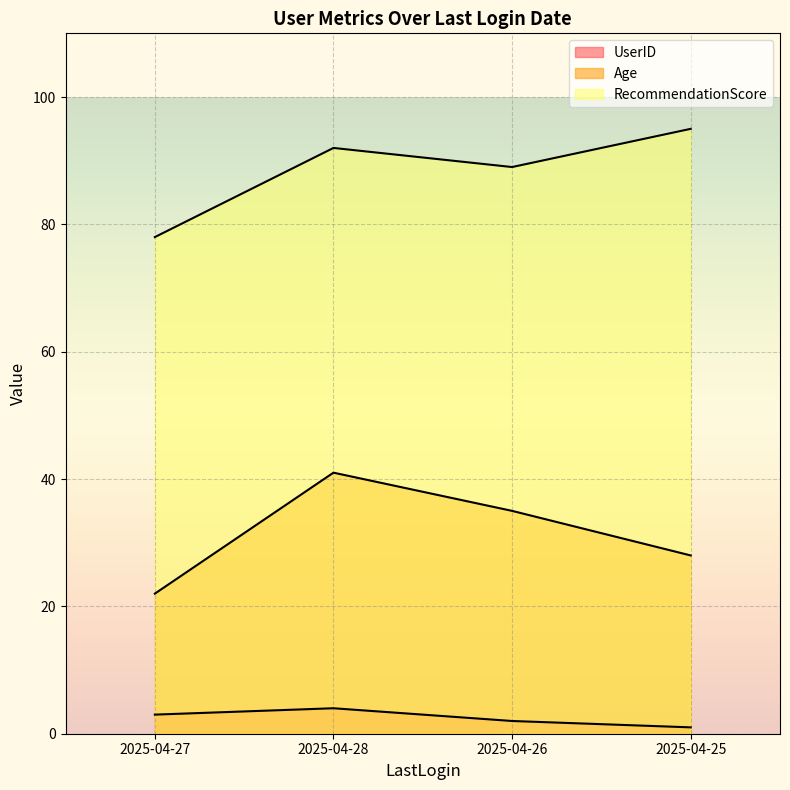

What is the spread (max minus min) of values at 2025-04-27?

75